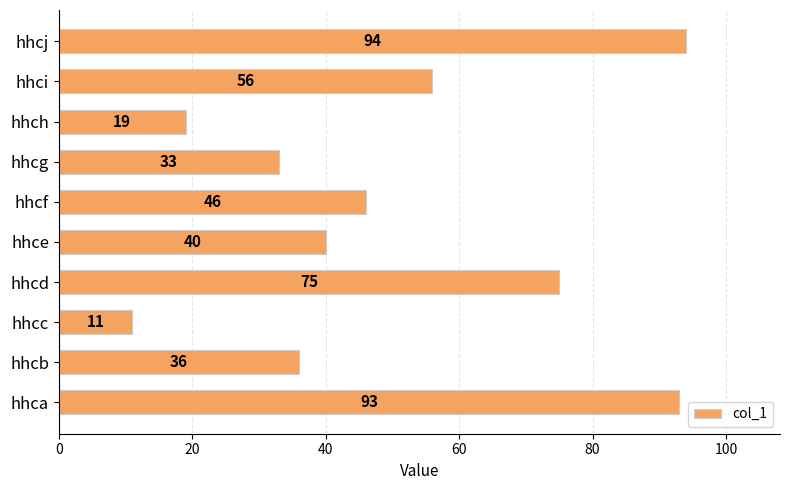

Between hhch and hhcd, which is larger?

hhcd